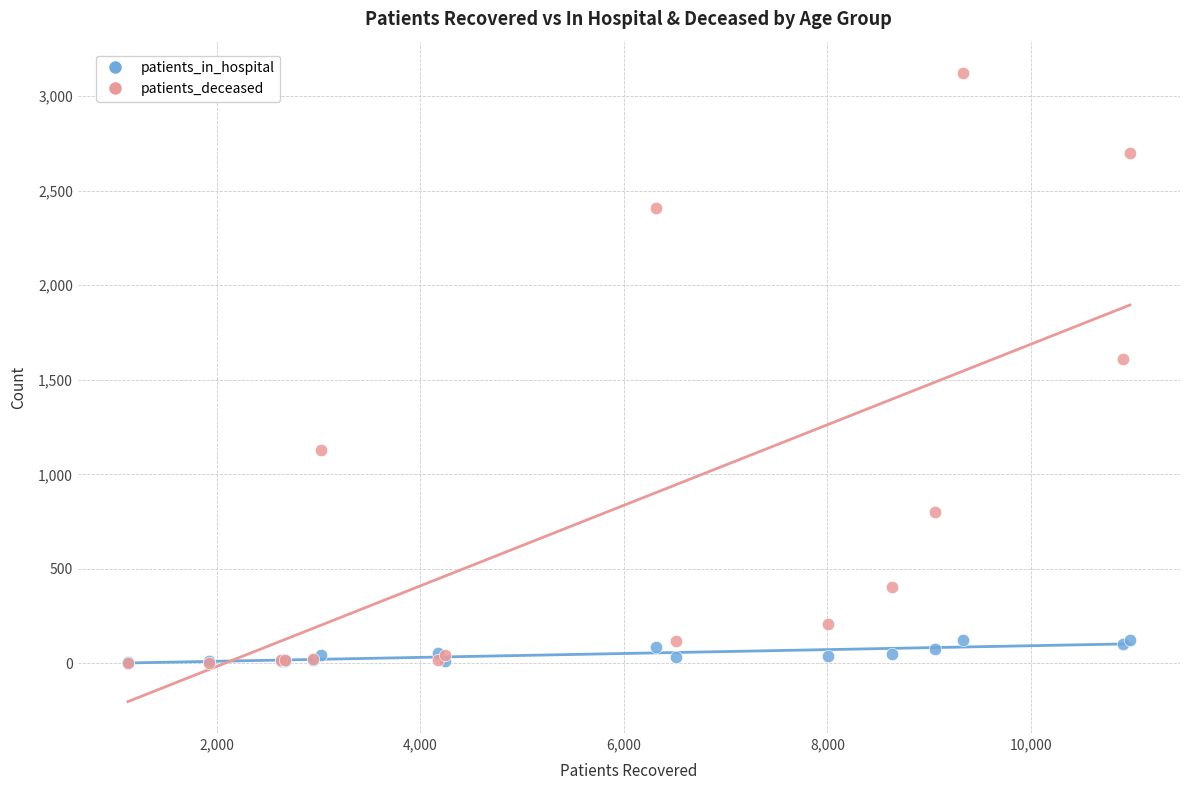

Across all series, what Y value is closest to 1562?

1609